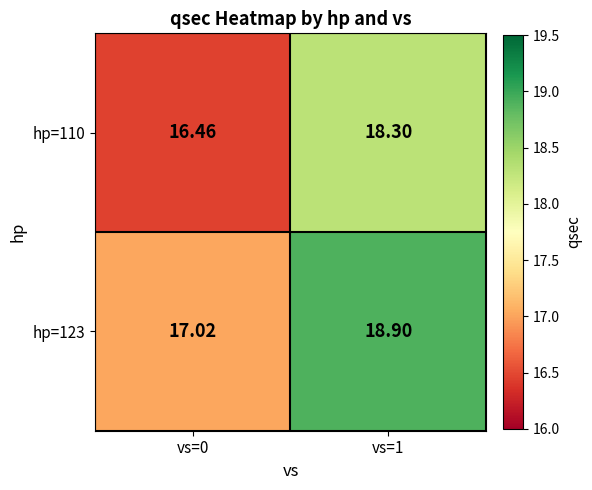

Is the value of hp=123 at vs=0 greater than the value of hp=110 at vs=0?

Yes